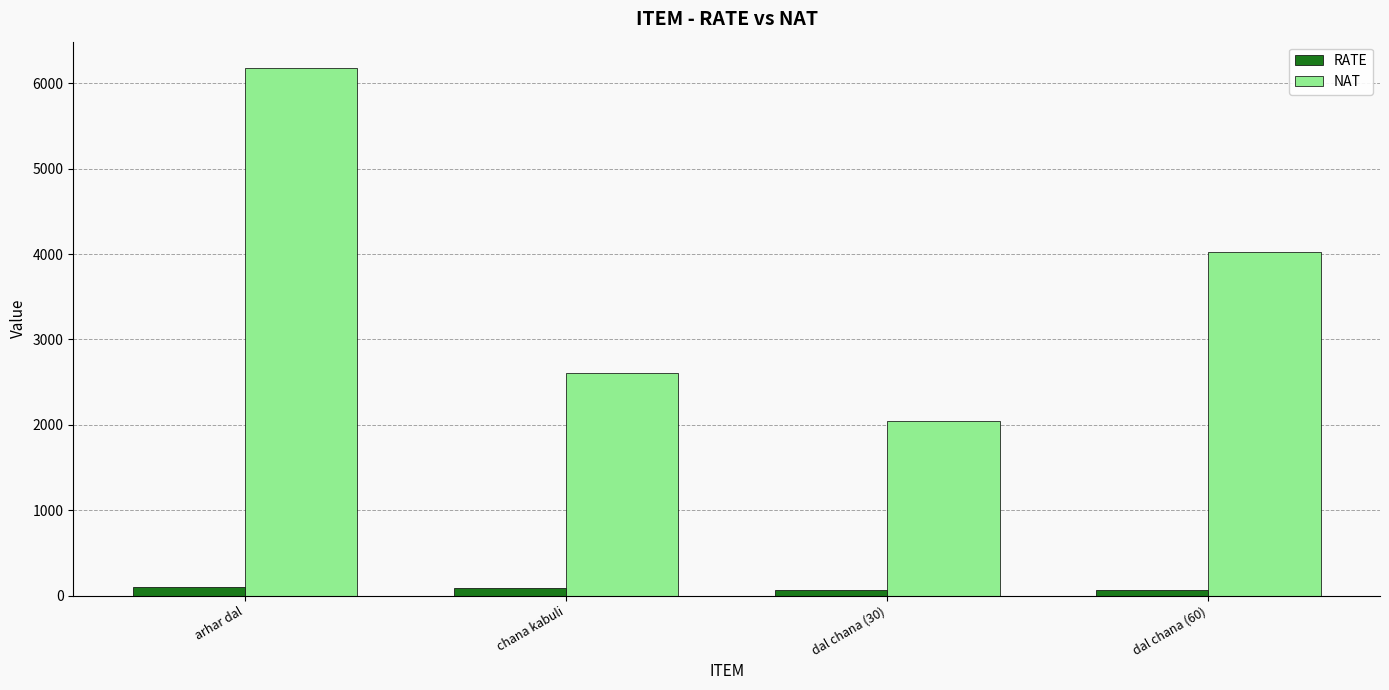

At which label does NAT reach its peak?

arhar dal